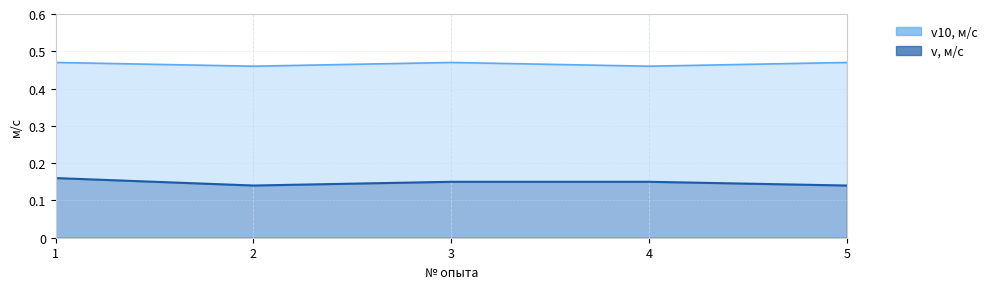

Does the chart display data point markers on the line(s)?

No